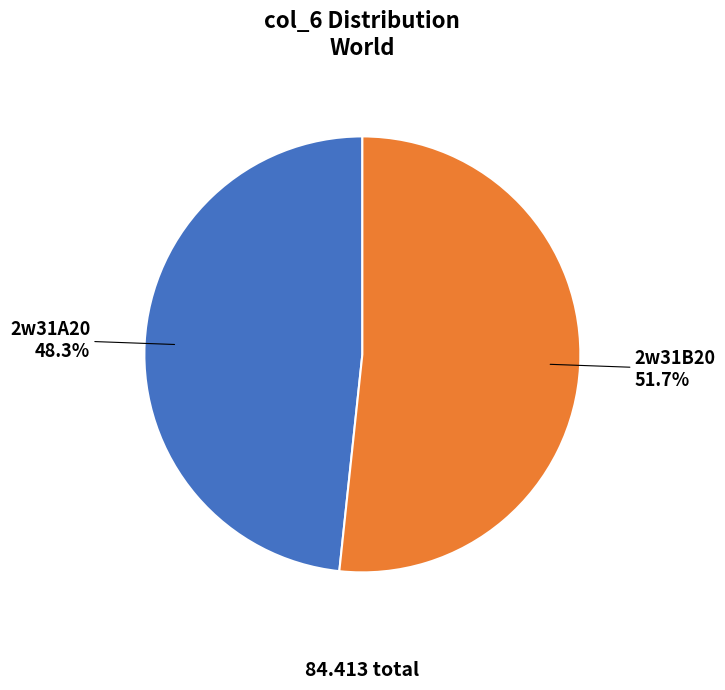

True or false: 2w31A20 accounts for 48% of the total.

True